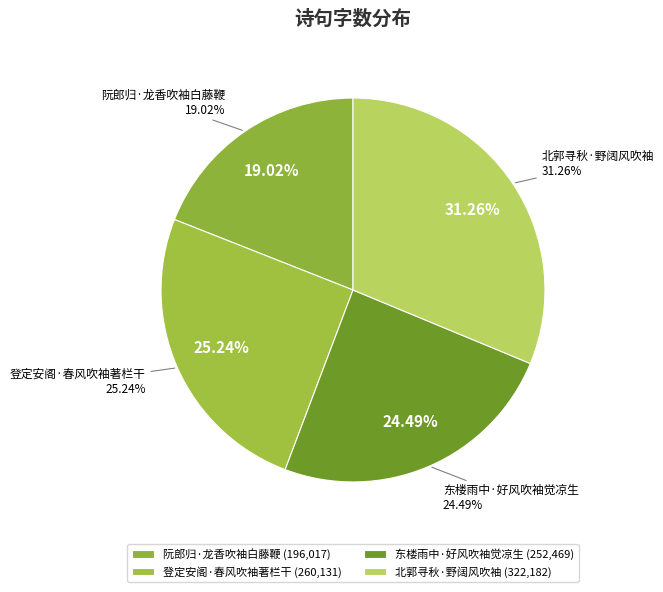

Rank the categories by value from highest to lowest.

北郭寻秋·野阔风吹袖, 登定安阁·春风吹袖著栏干, 东楼雨中·好风吹袖觉凉生, 阮郎归·龙香吹袖白藤鞭